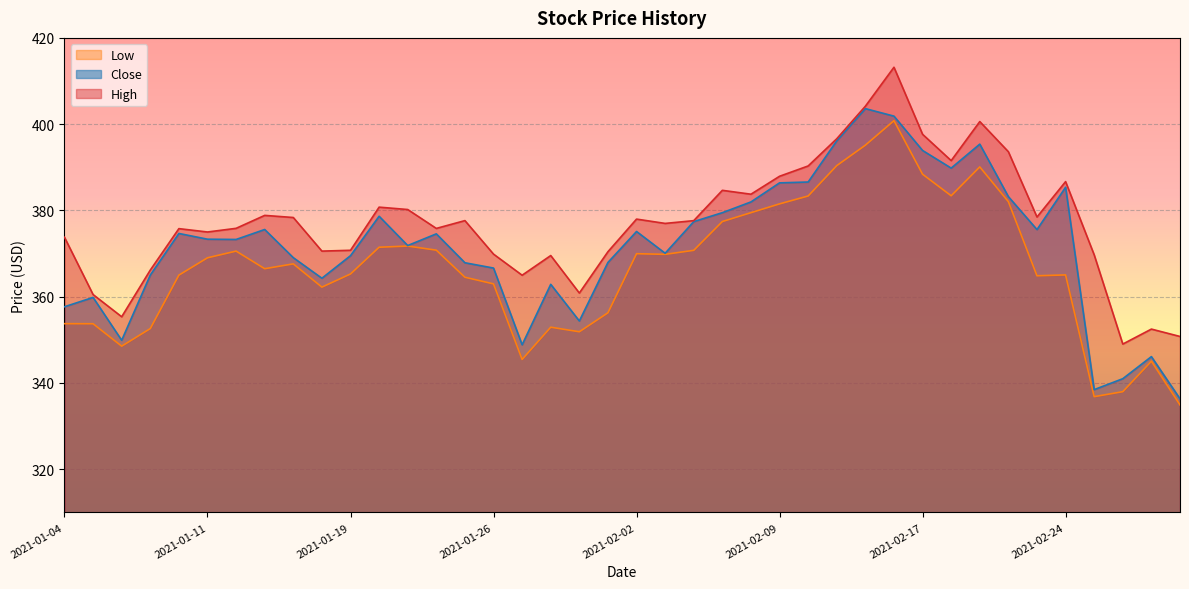

What is the spread (max minus min) of values at 2021-02-02?

8.0